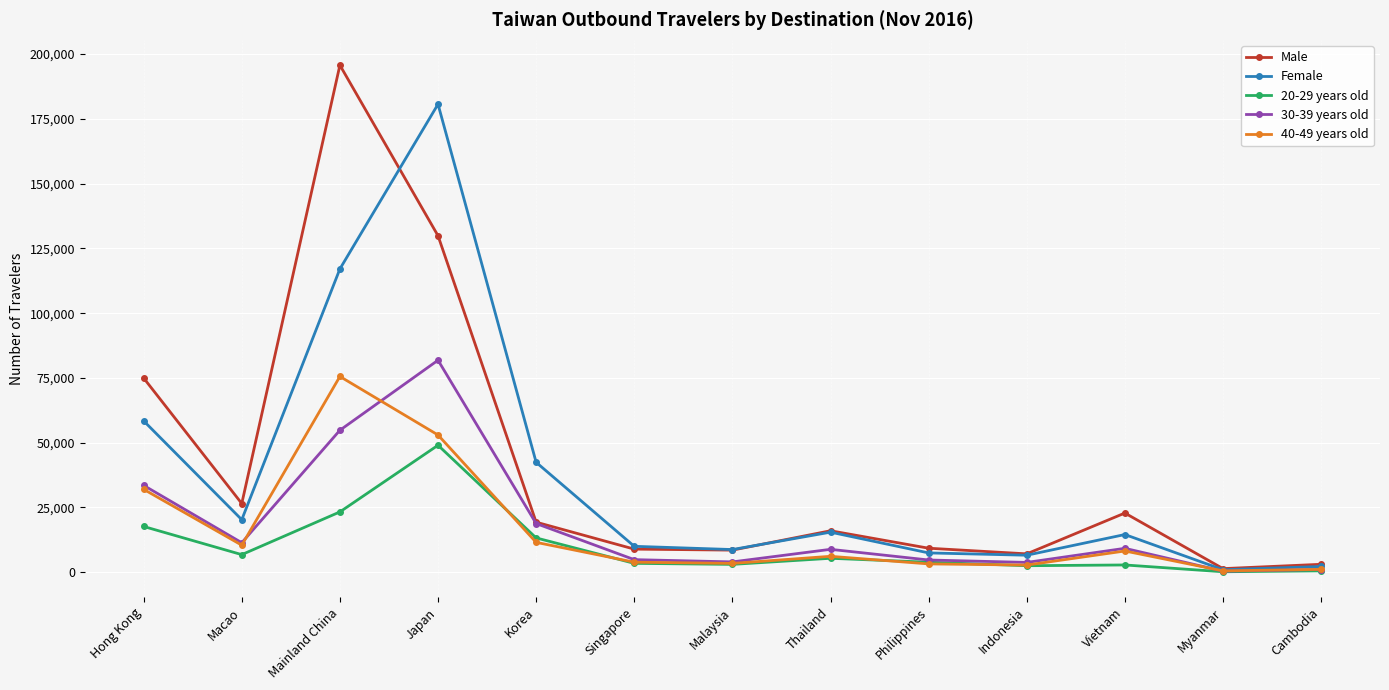

Where is the first local maximum for Male?

Mainland China